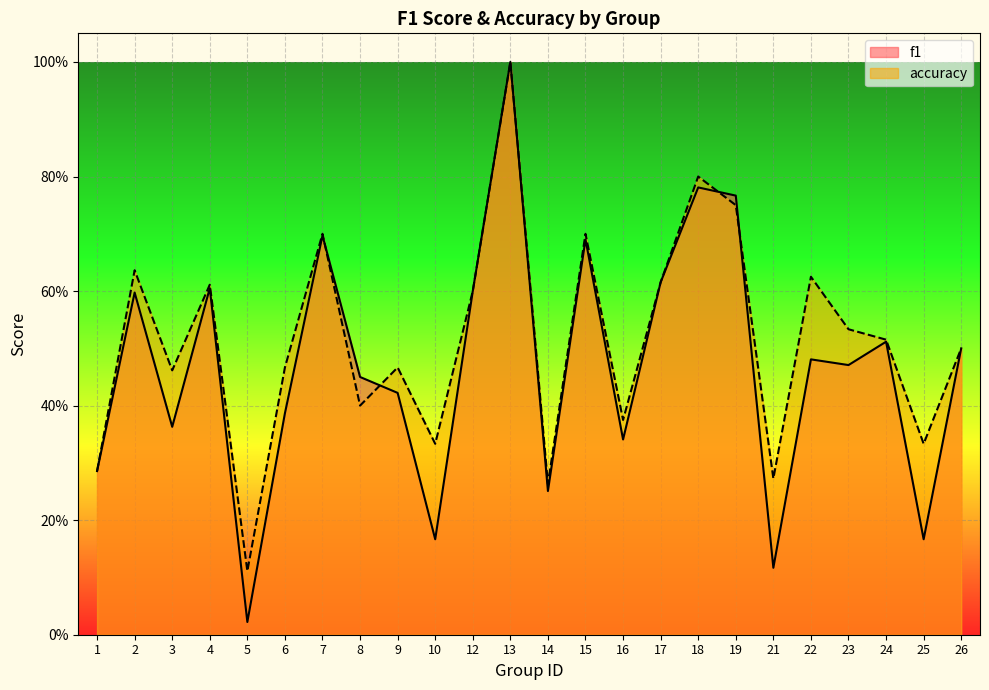

At which category is the sum across all series the highest?

13